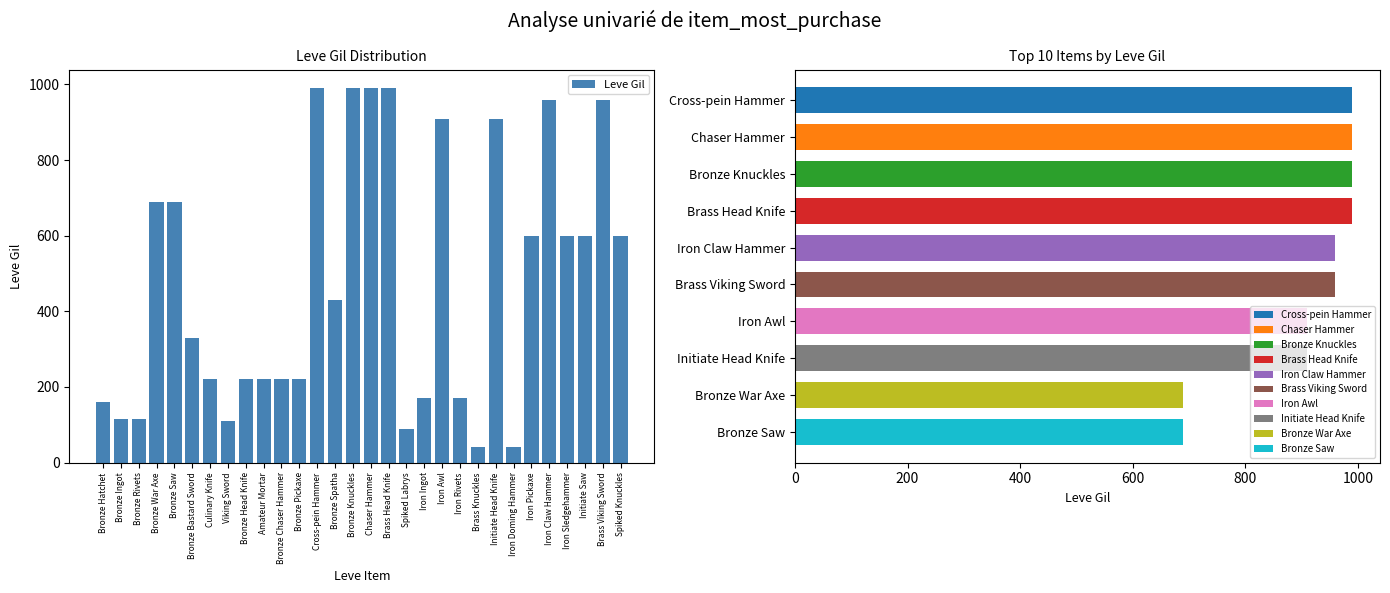

What is the label of the 3rd bar from the left?

Bronze Rivets